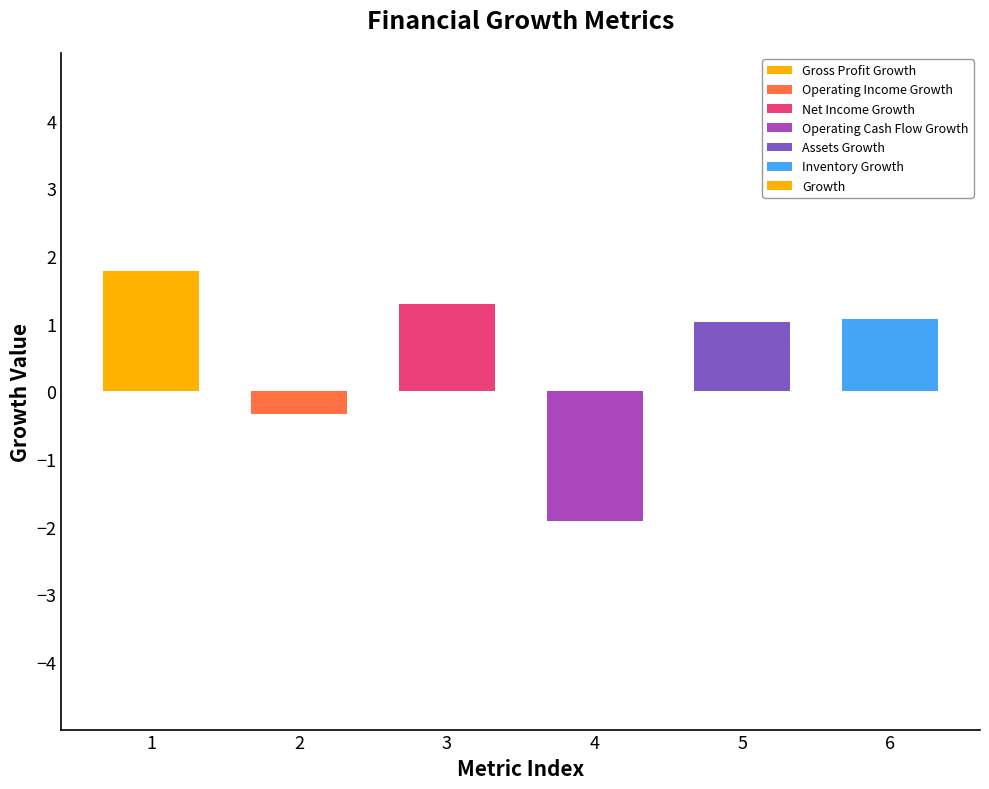

What value does the data have at 2?

-0.3